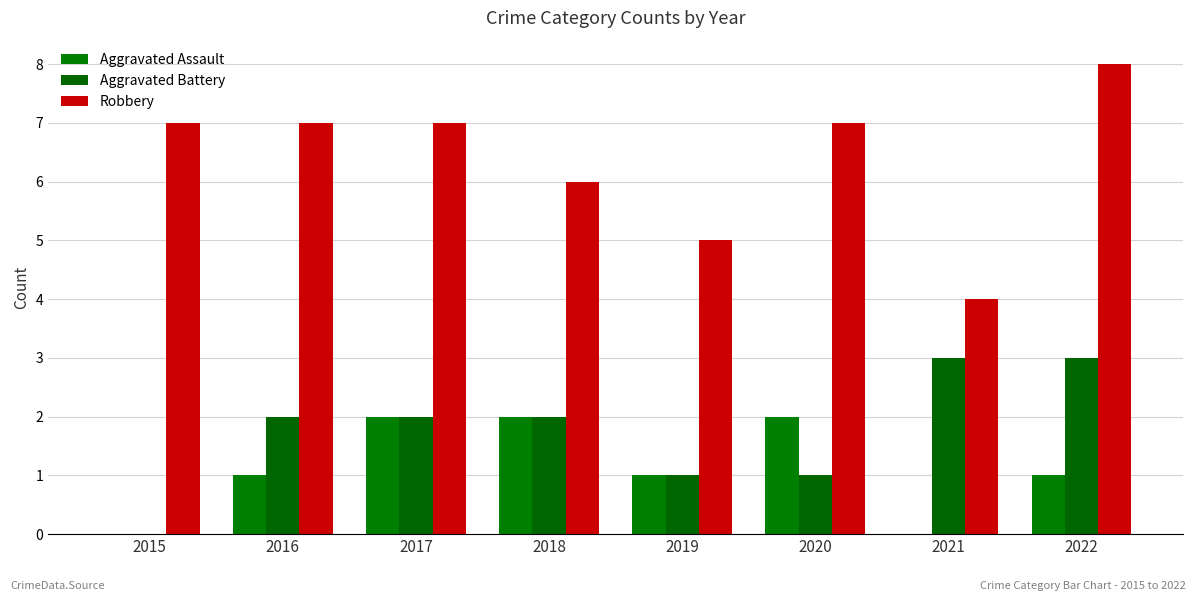

Reading left to right, what are all the values shown in this chart?

Aggravated Assault: 0	1	2	2	1	2	0	1
Aggravated Battery: 0	2	2	2	1	1	3	3
Robbery: 7	7	7	6	5	7	4	8